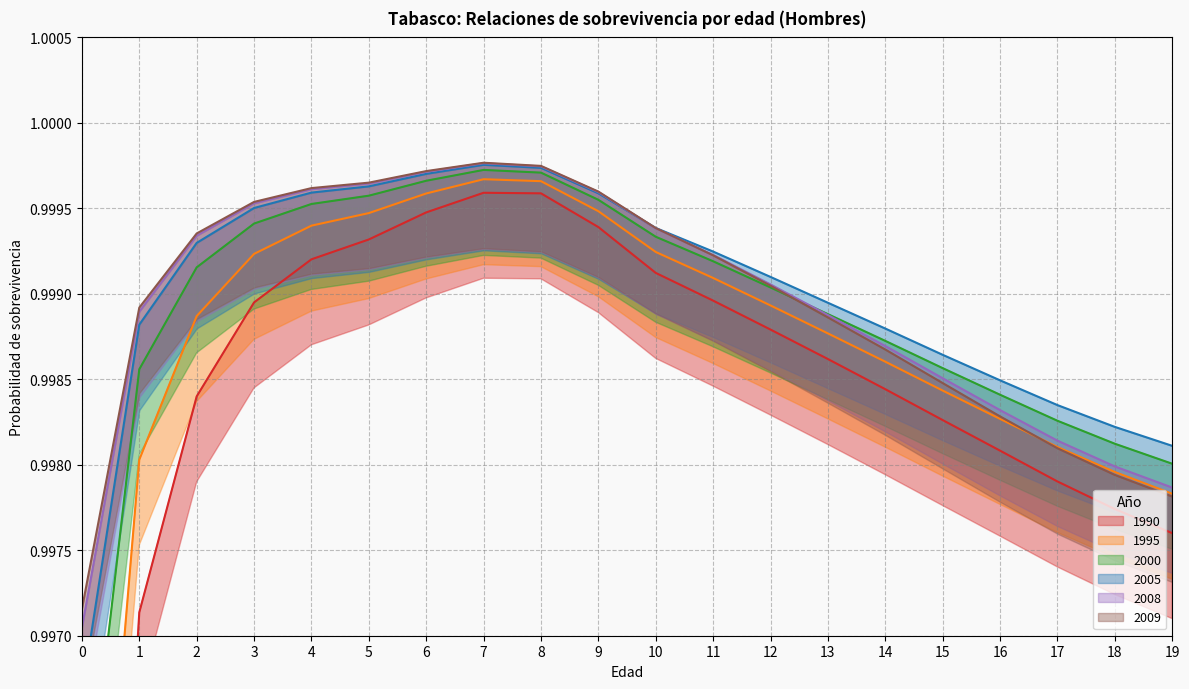

True or false: 2009 has a value of 1.4 at 2.

False